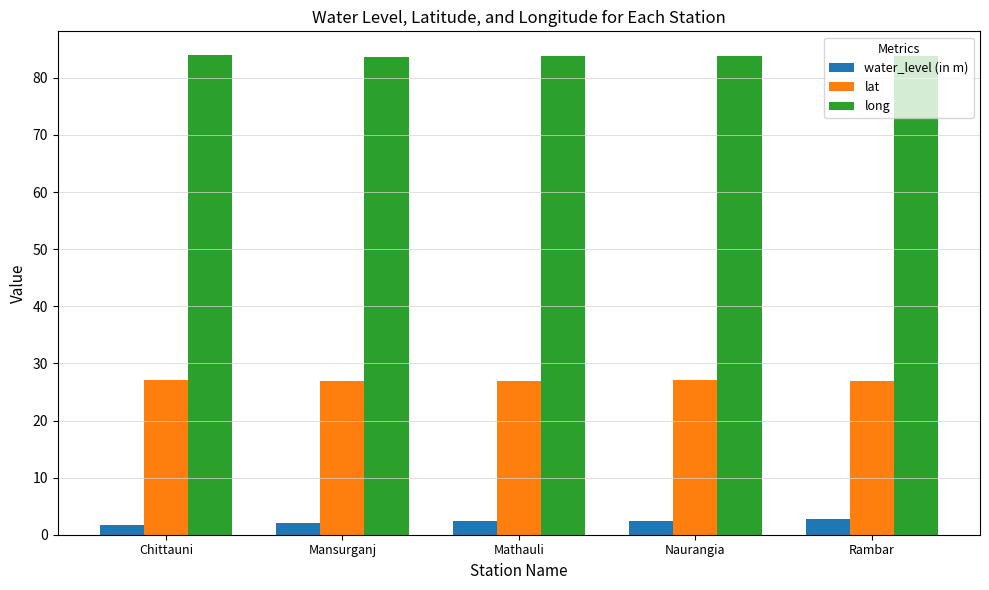

How many bars are there in each group?

3